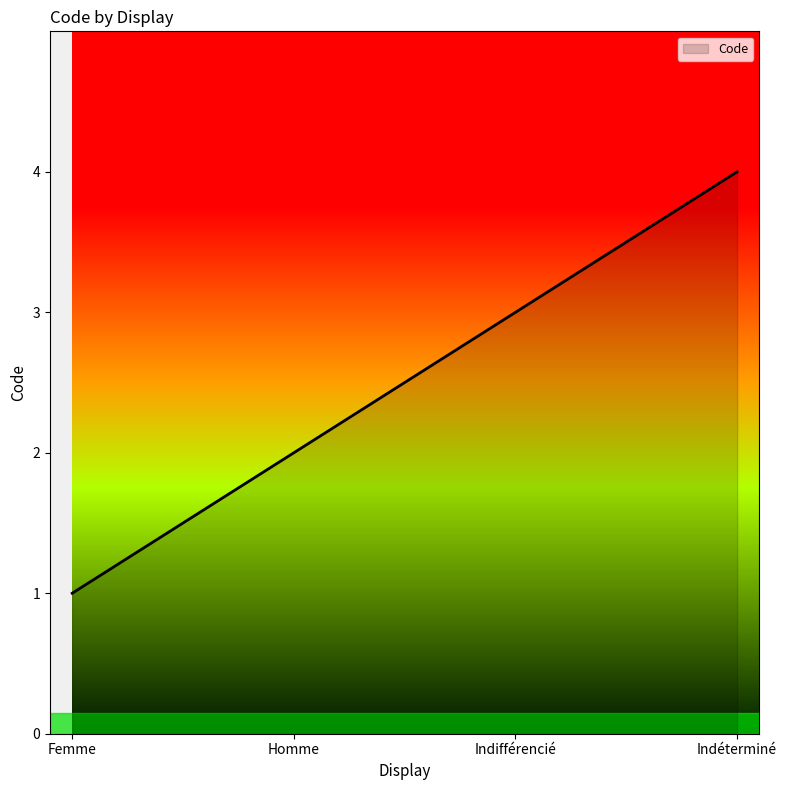

What position from the left is Indifférencié?

3